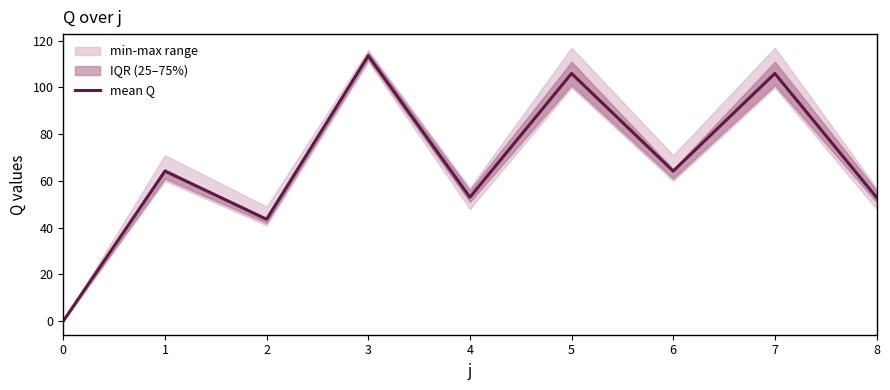

What is the ratio of the value at 6 to the value at 2?

1.5